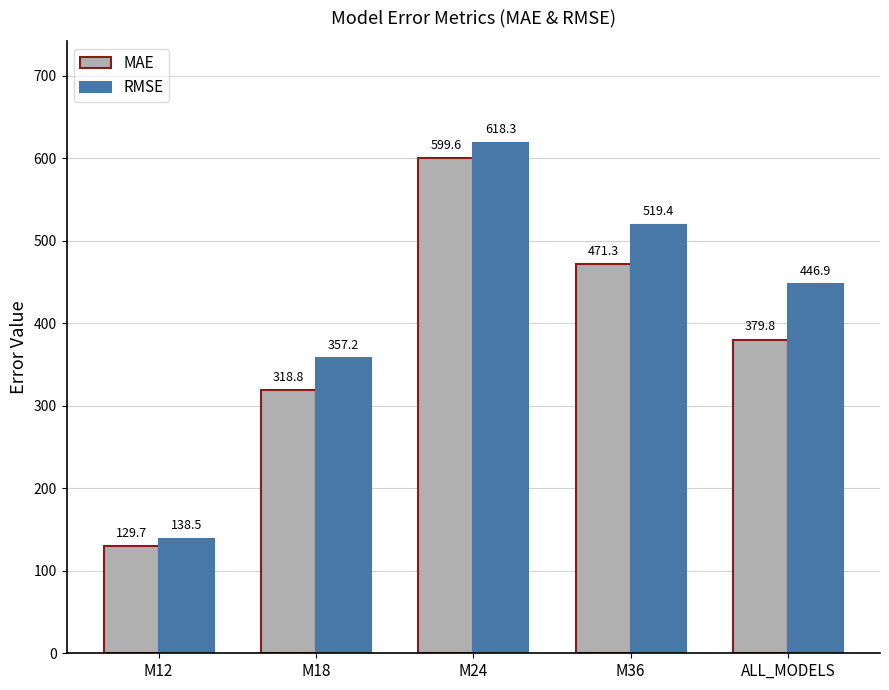

Between M18 and M24, which series saw the biggest shift?

MAE